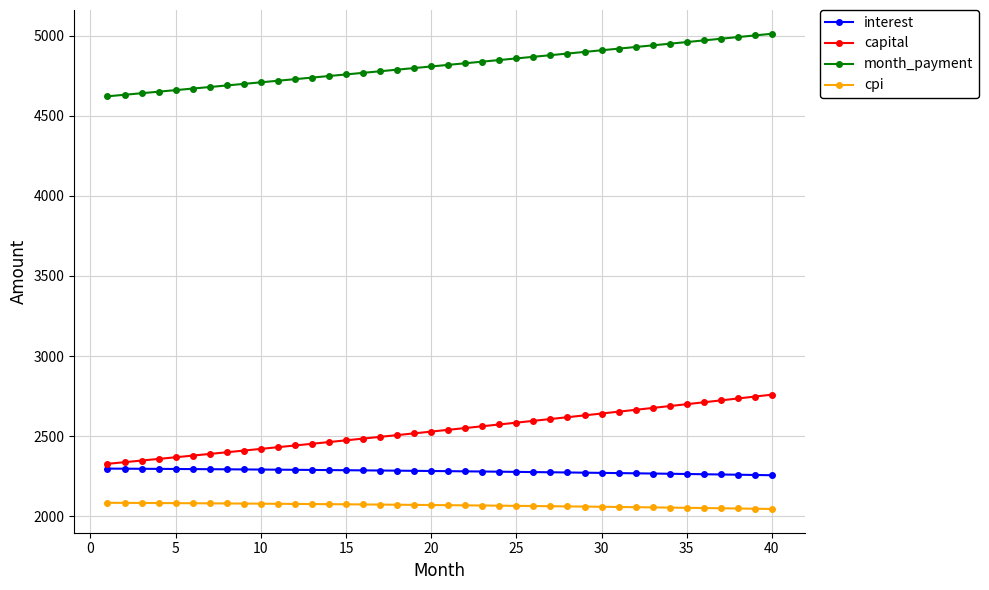

What is the lowest value of the cpi series?

2044.3